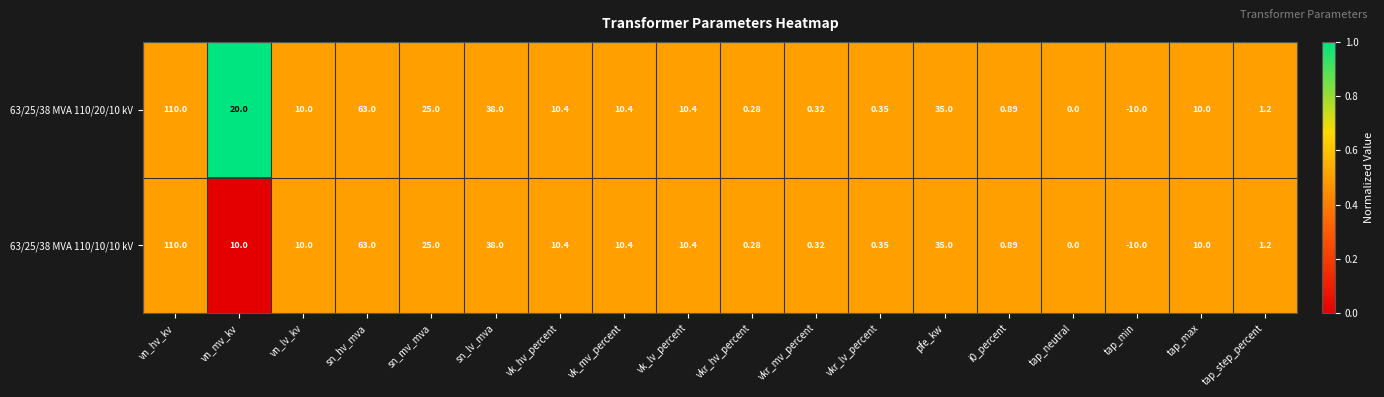

At which category does the chart reach its minimum across all series?

tap_min